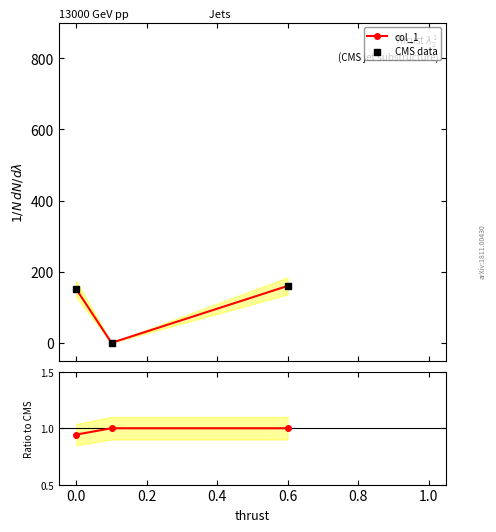

Which series reaches the maximum Y coordinate?

col_1